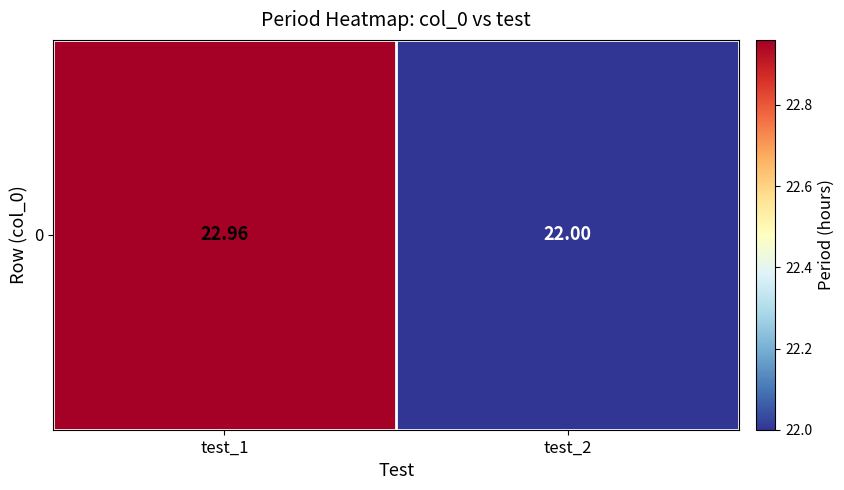

Is it true that the value at test_2 is 22.0?

True